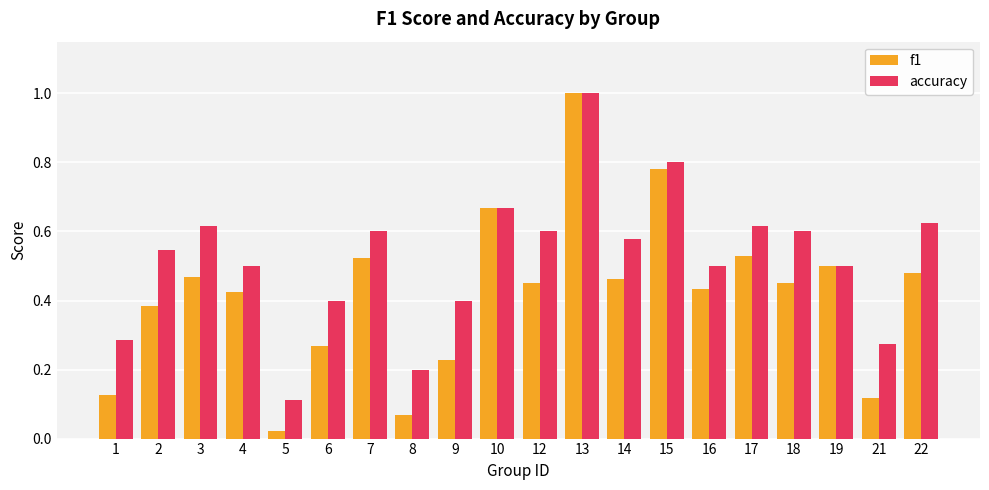

At which label is f1 closest to 0?

5